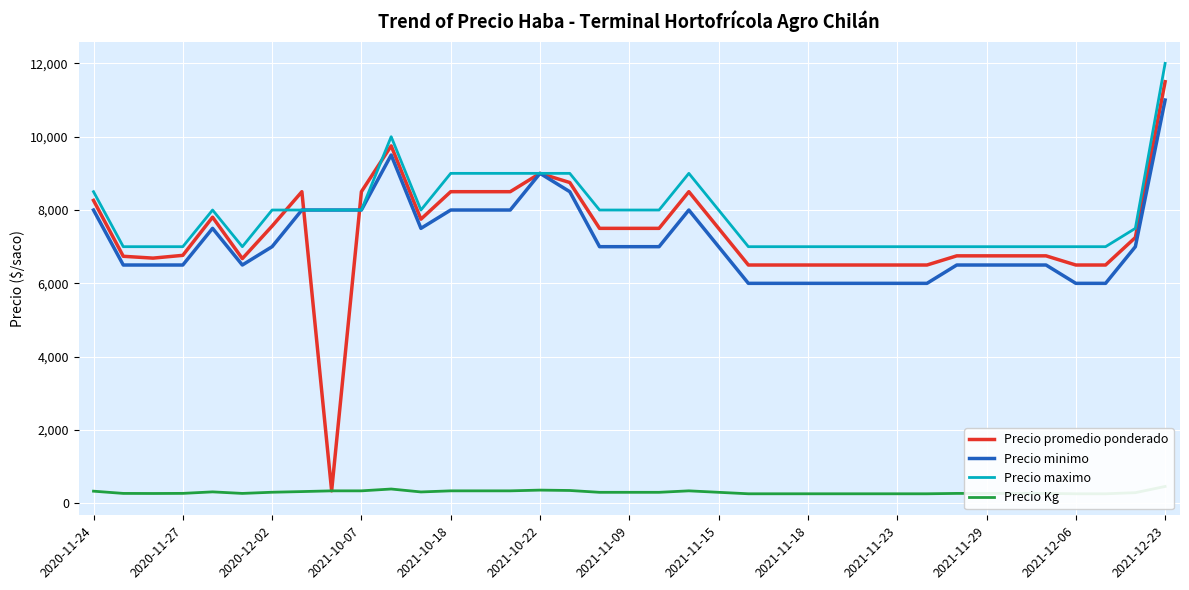

Is the value of Precio Kg at 2020-11-24 greater than the value of Precio minimo at 13?

No